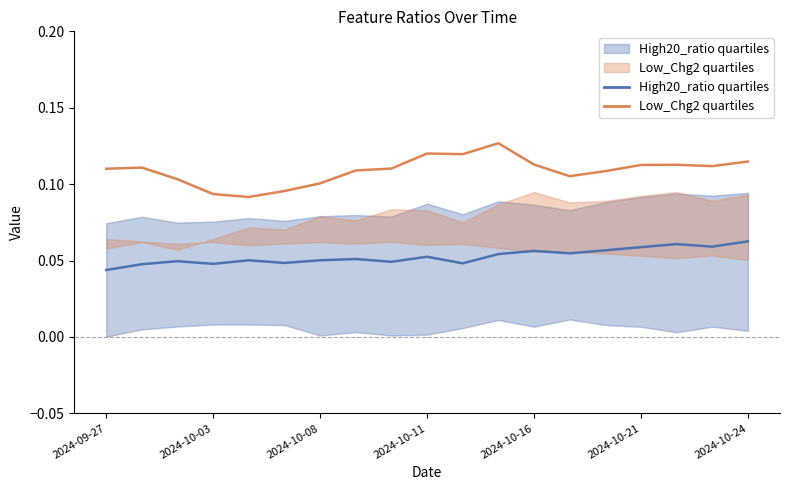

Which series changed the most between 2024-10-03 and 2024-10-11?

Low_Chg2